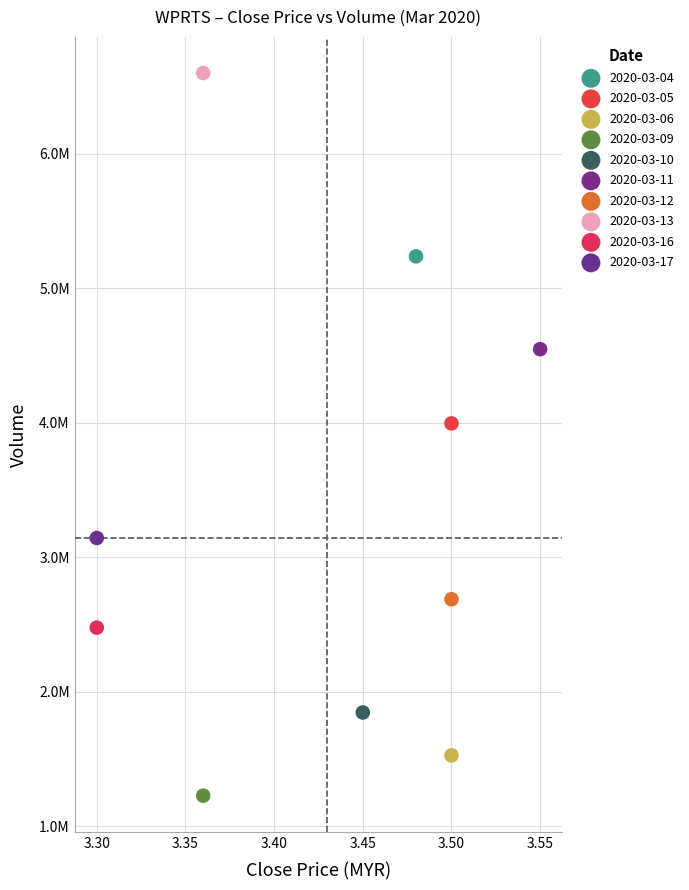

What are all the series names shown in the legend?

2020-03-04, 2020-03-05, 2020-03-06, 2020-03-09, 2020-03-10, 2020-03-11, 2020-03-12, 2020-03-13, 2020-03-16, 2020-03-17